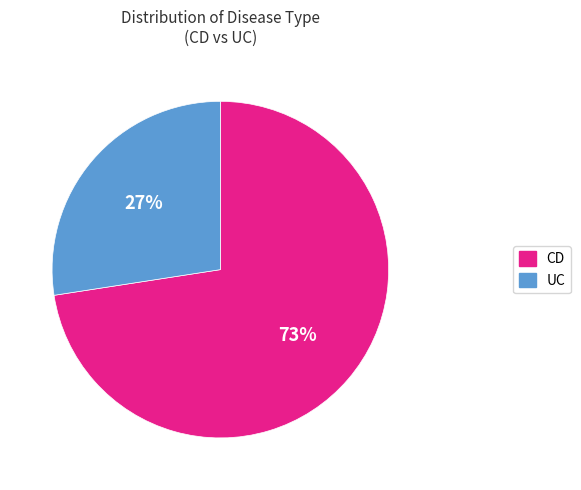

Combined, do UC and CD account for over 50%?

Yes